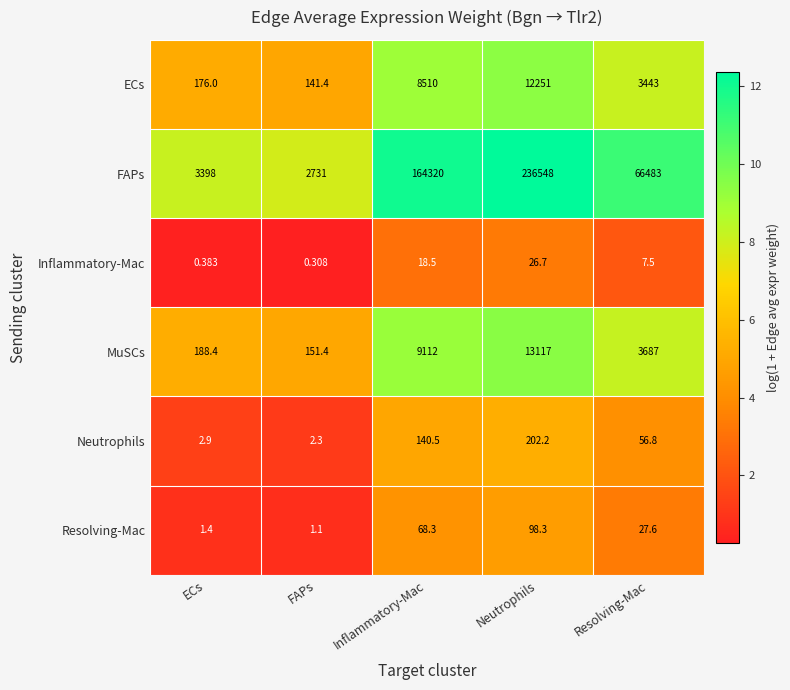

At which label does Neutrophils reach its minimum?

FAPs